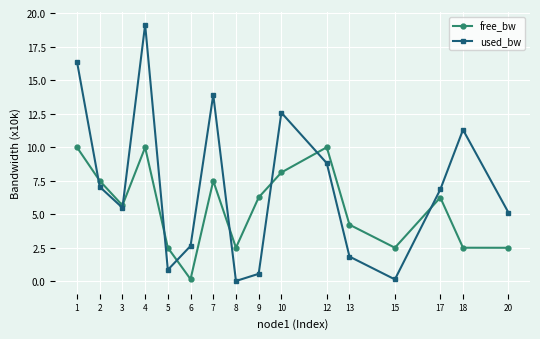

What are all the series names shown in the legend?

free_bw, used_bw